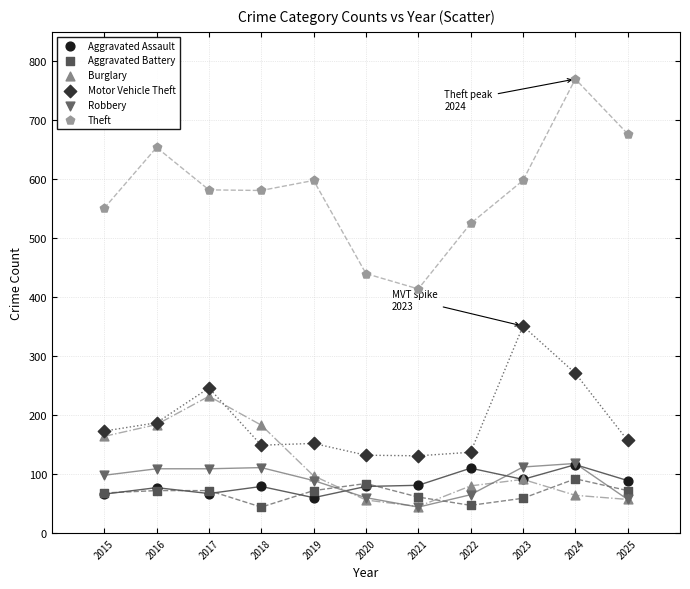

What are all the series names shown in the legend?

Aggravated Assault, Aggravated Battery, Burglary, Motor Vehicle Theft, Robbery, Theft